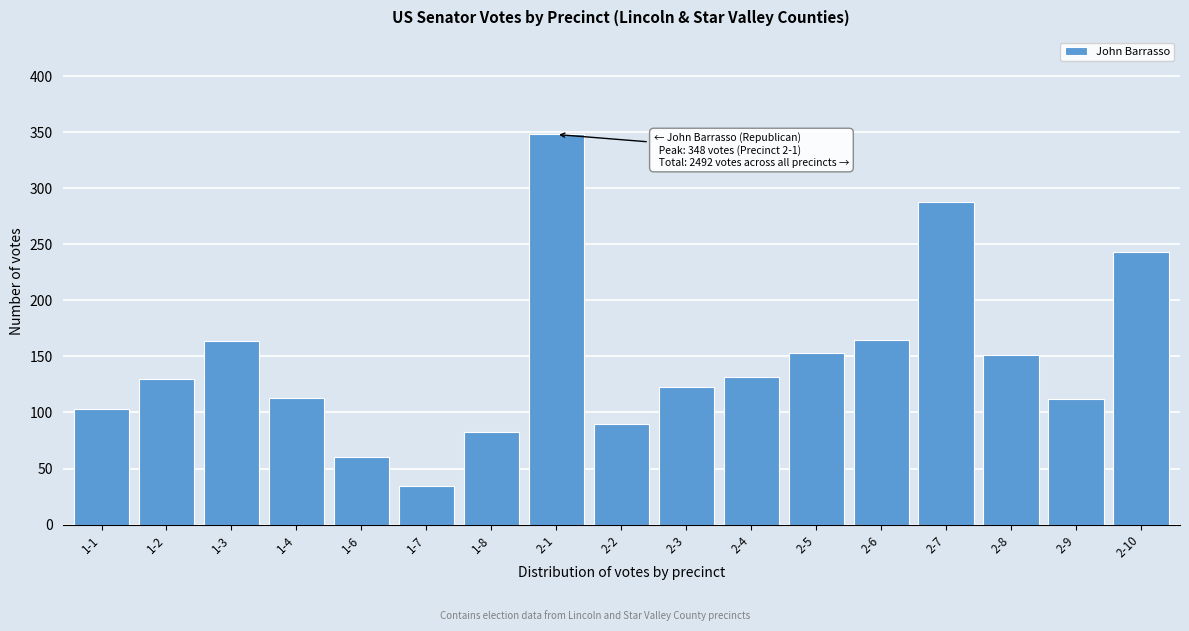

What is the difference between the second highest and second lowest values?

228